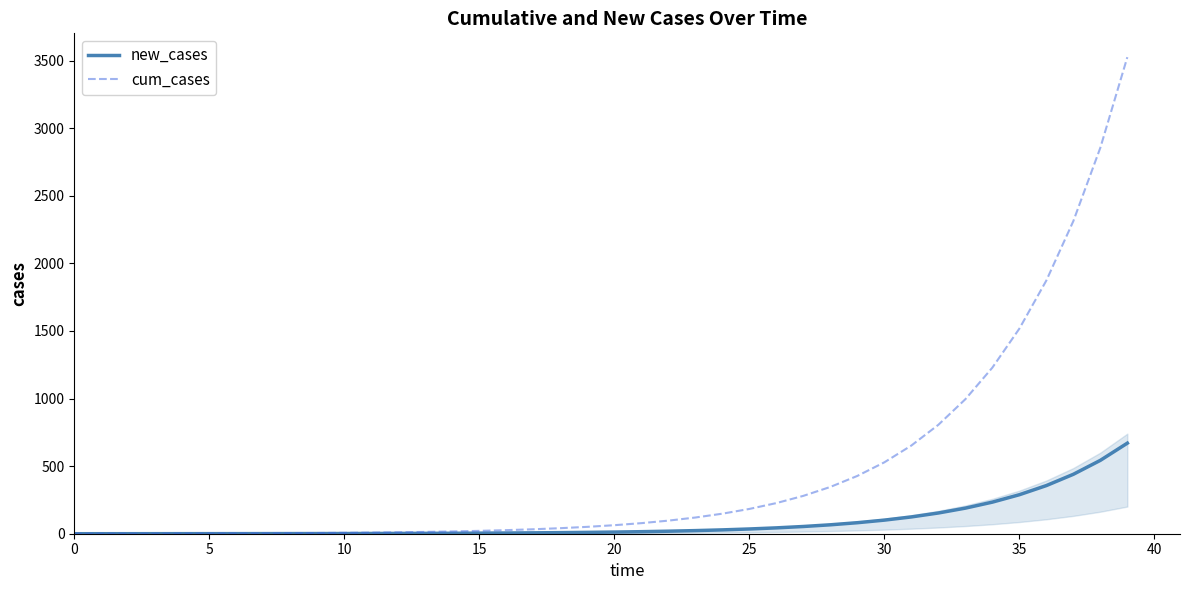

At which label is new_cases closest to 335?

36